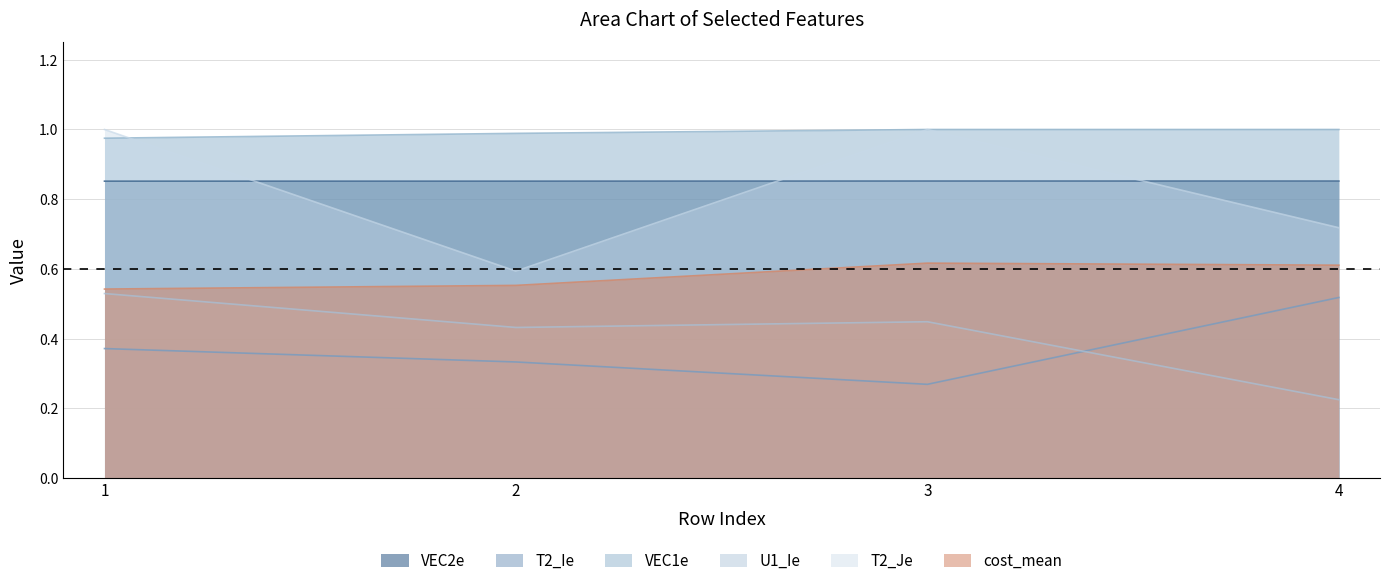

How many lines are shown in the chart?

6